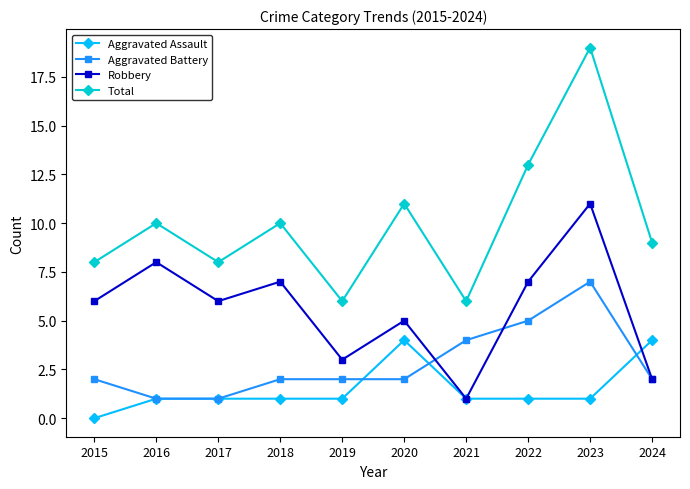

What is the value of the Robbery point at the 1st from the left?

6